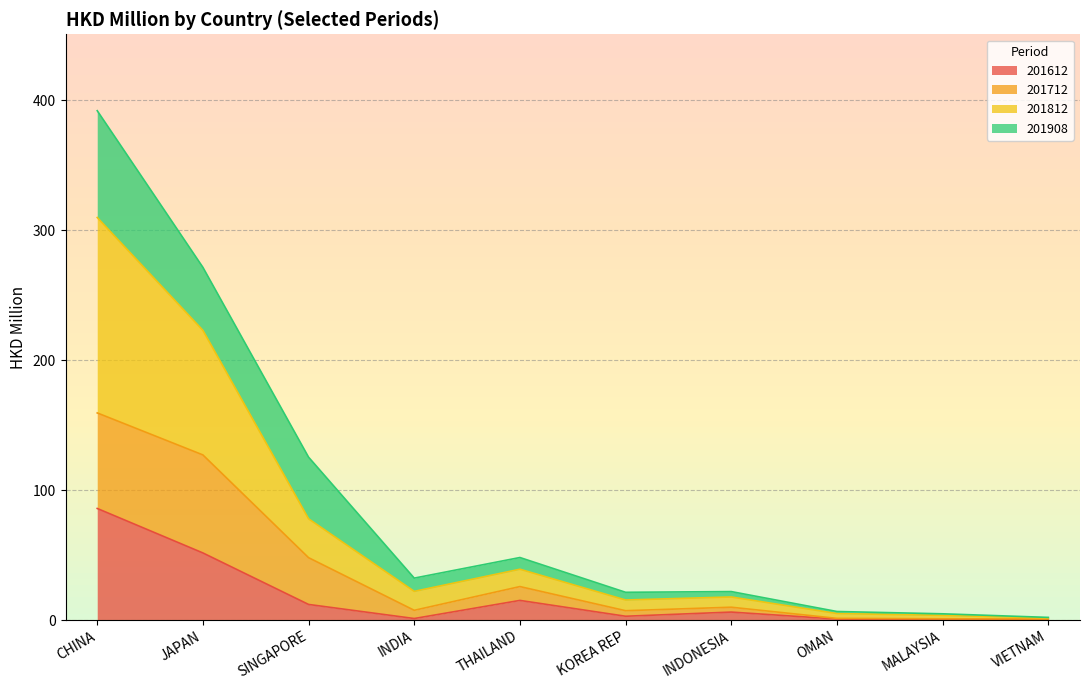

What is the difference between the maximum and second lowest values in the 201812 series?

306.2